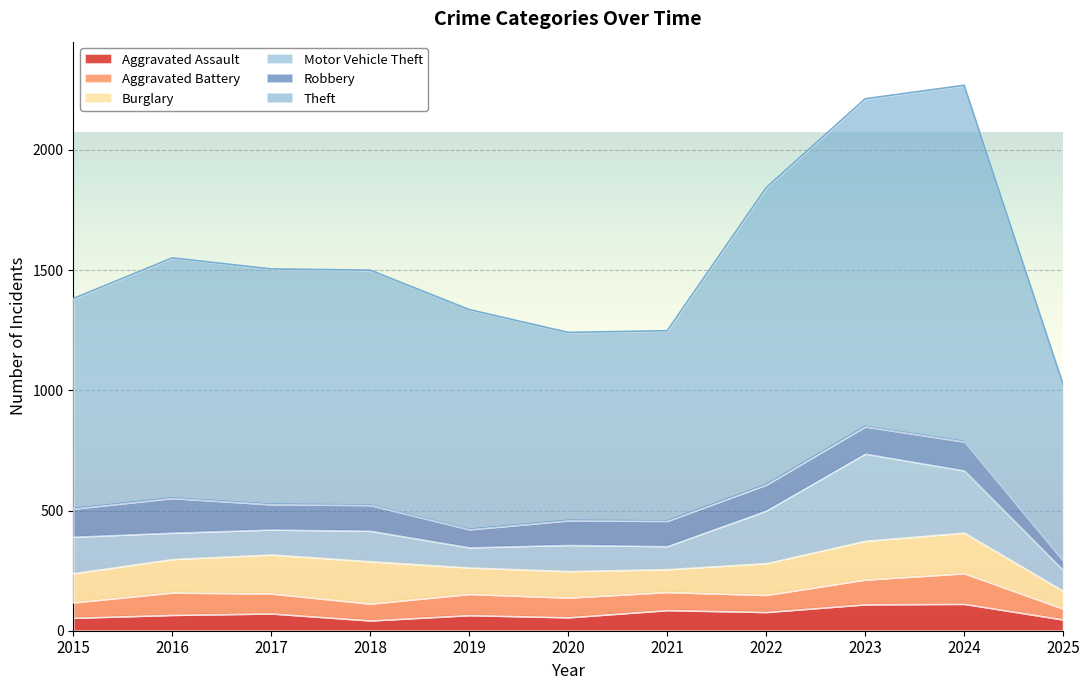

What is the value of the Motor Vehicle Theft point at the 6th from the left?

109